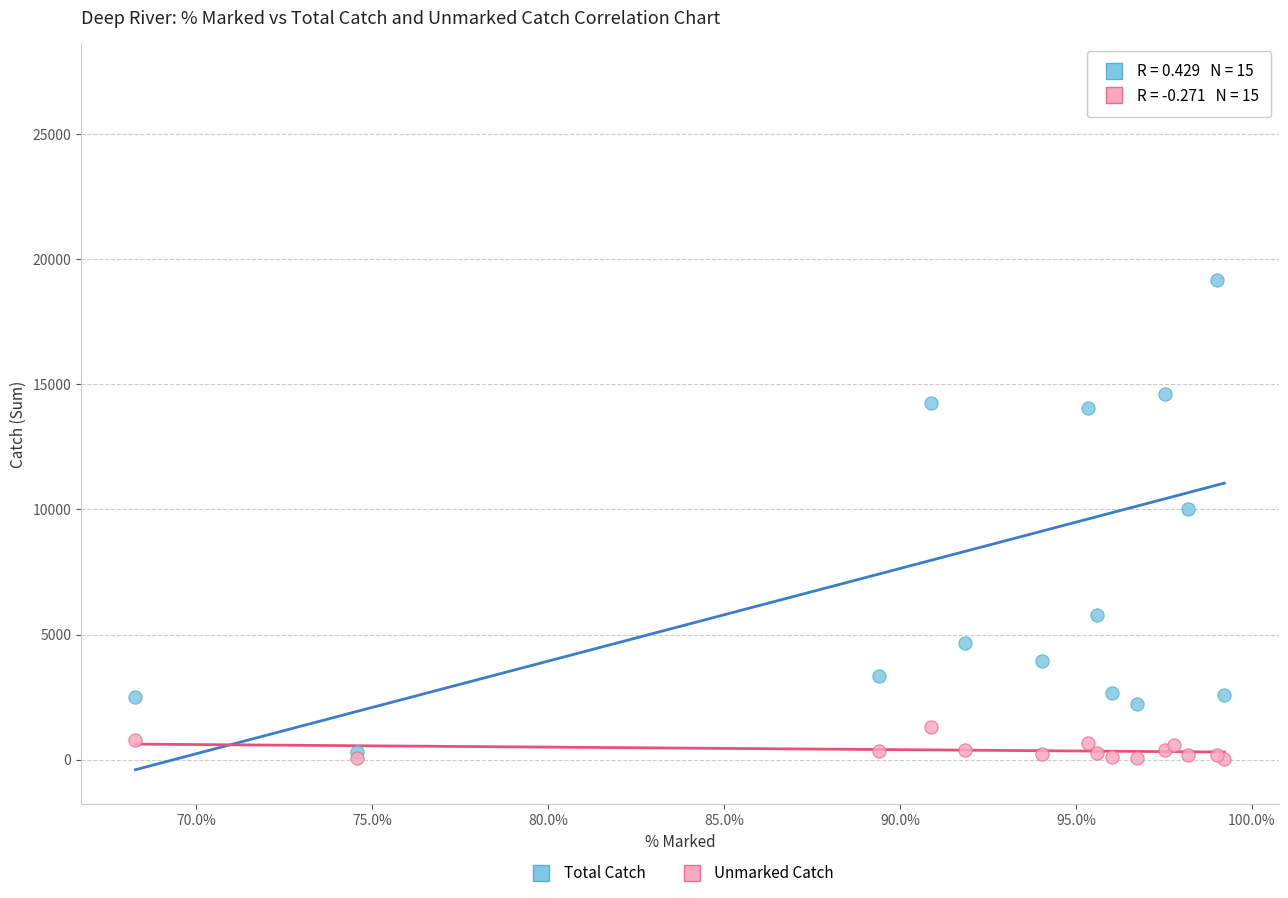

What are all the series names shown in the legend?

Total Catch, Unmarked Catch